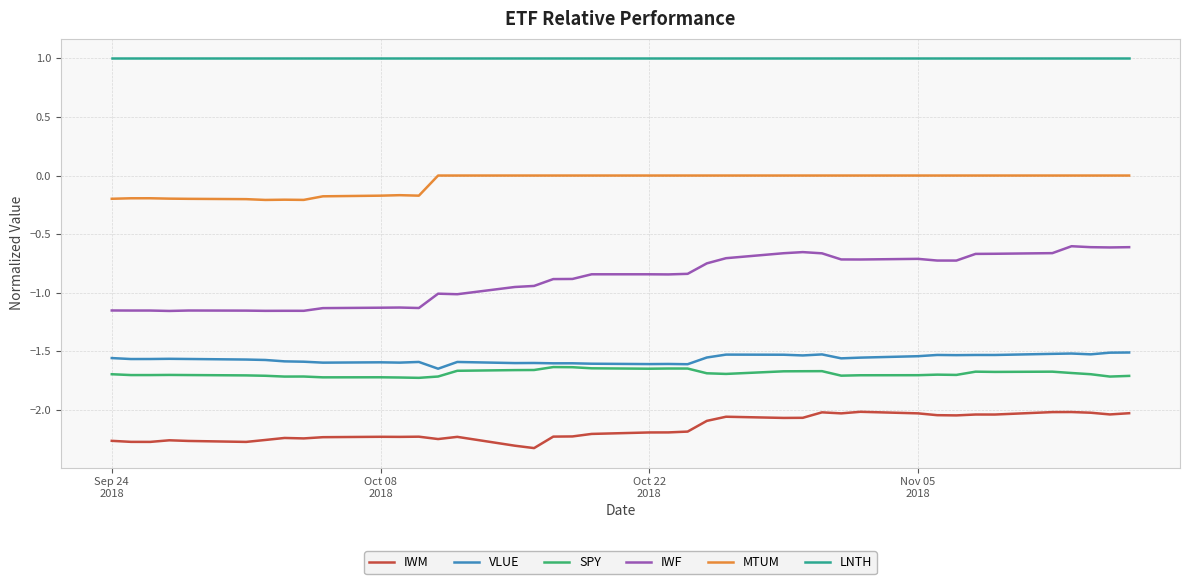

Which series has the largest total across all categories?

LNTH